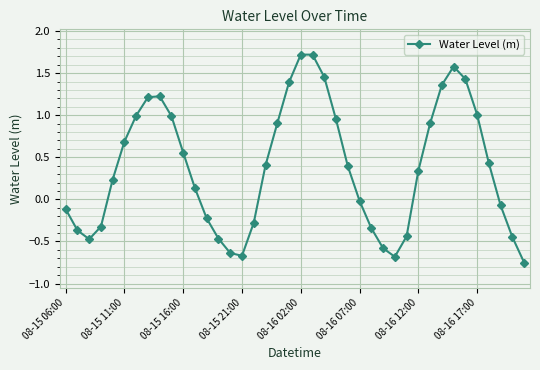

What is the difference between the maximum and minimum values?

2.5